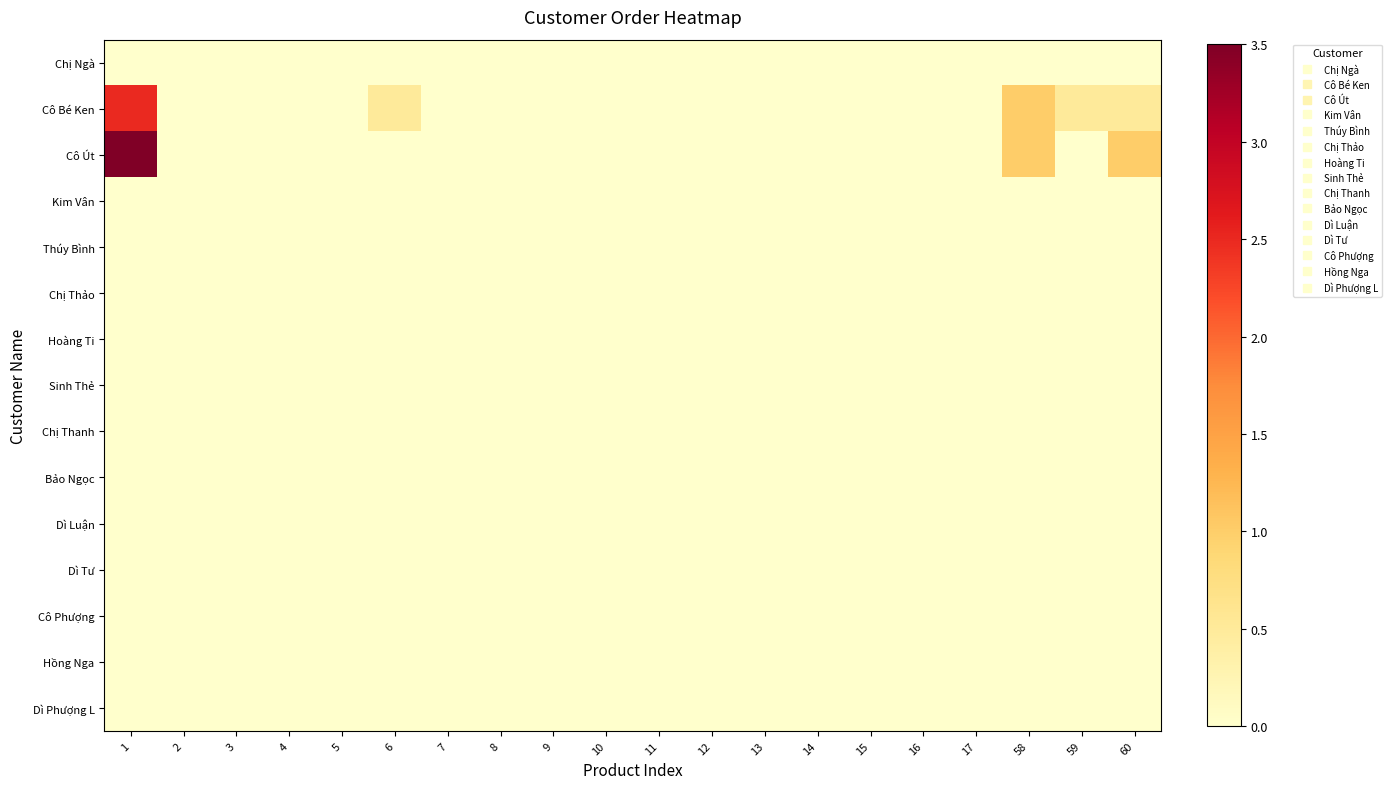

Between 7 and 60, which is larger?

7